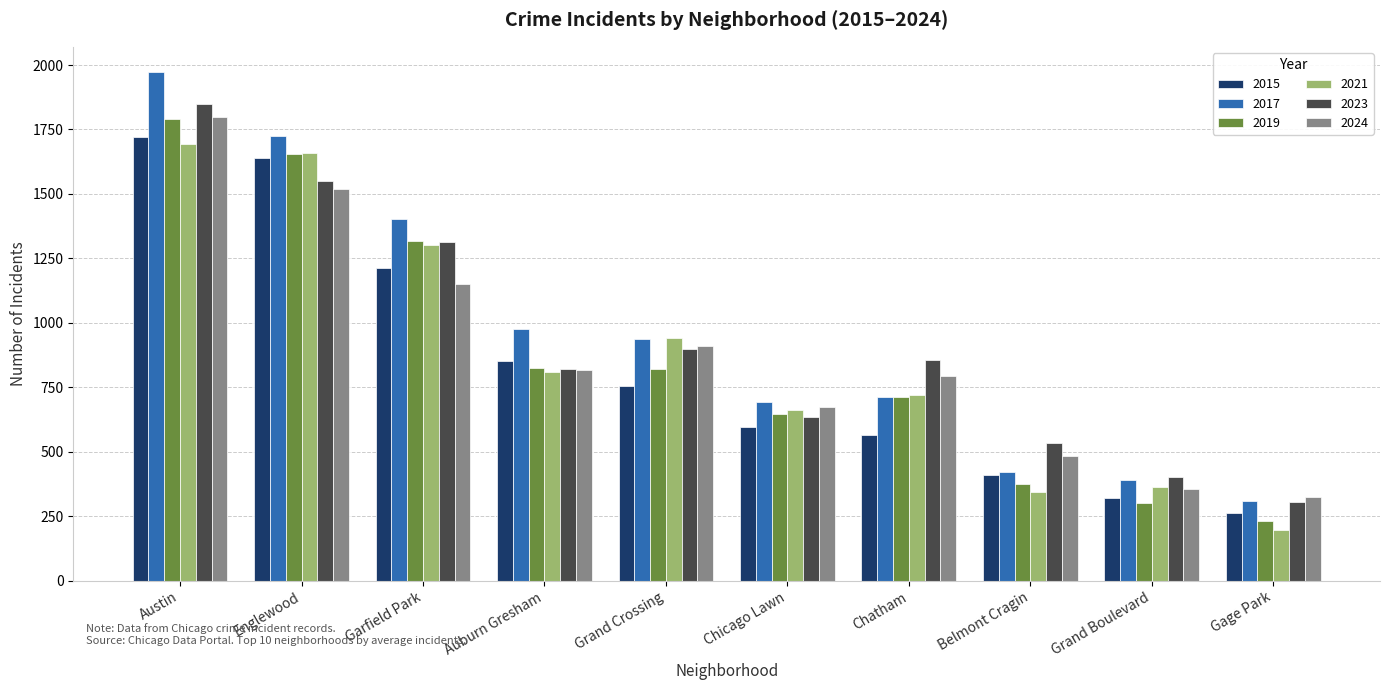

What position from the left is Grand Boulevard?

9